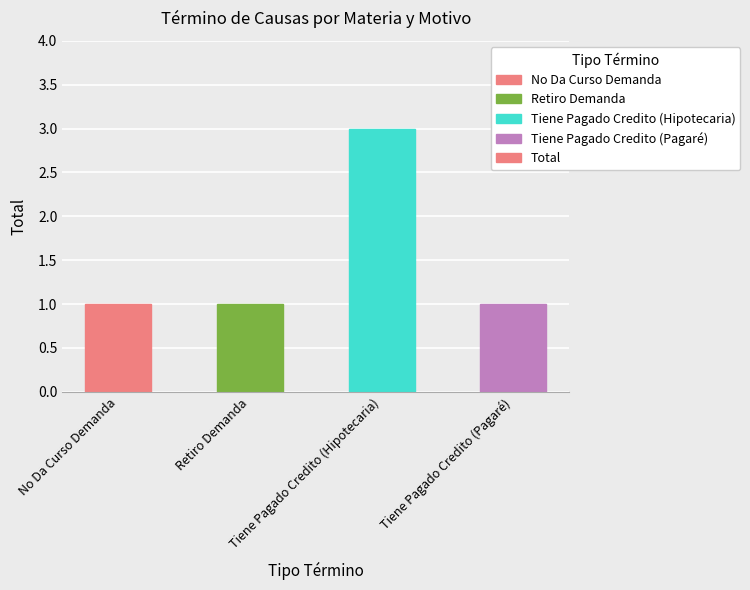

At which category does the chart reach its peak across all series?

Tiene Pagado Credito (Hipotecaria)